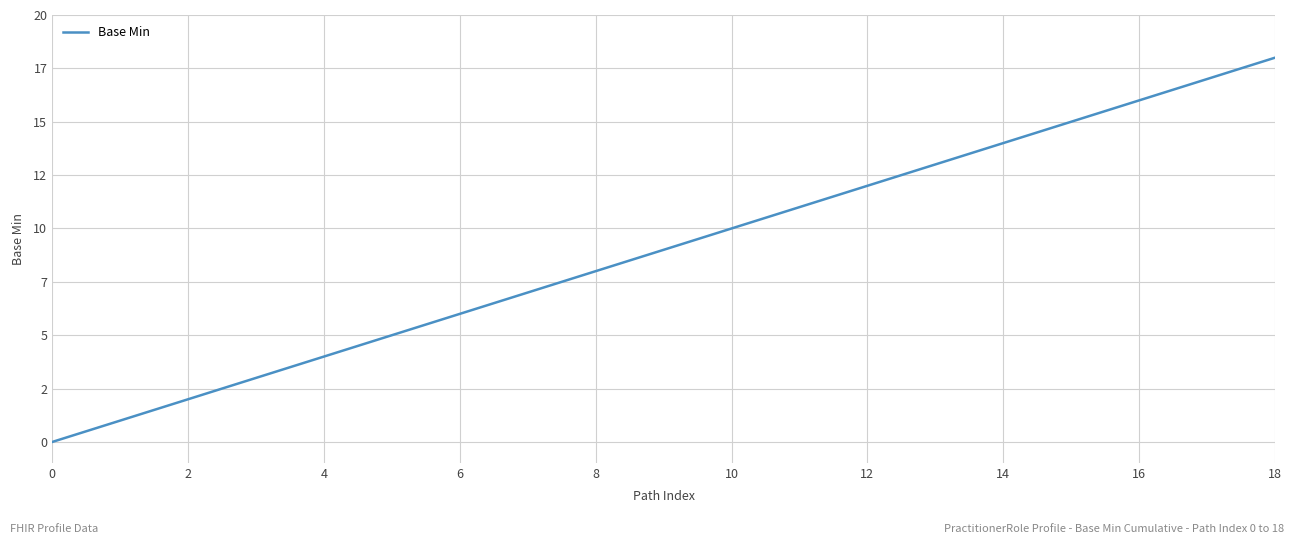

What is the maximum value shown in the chart?

18